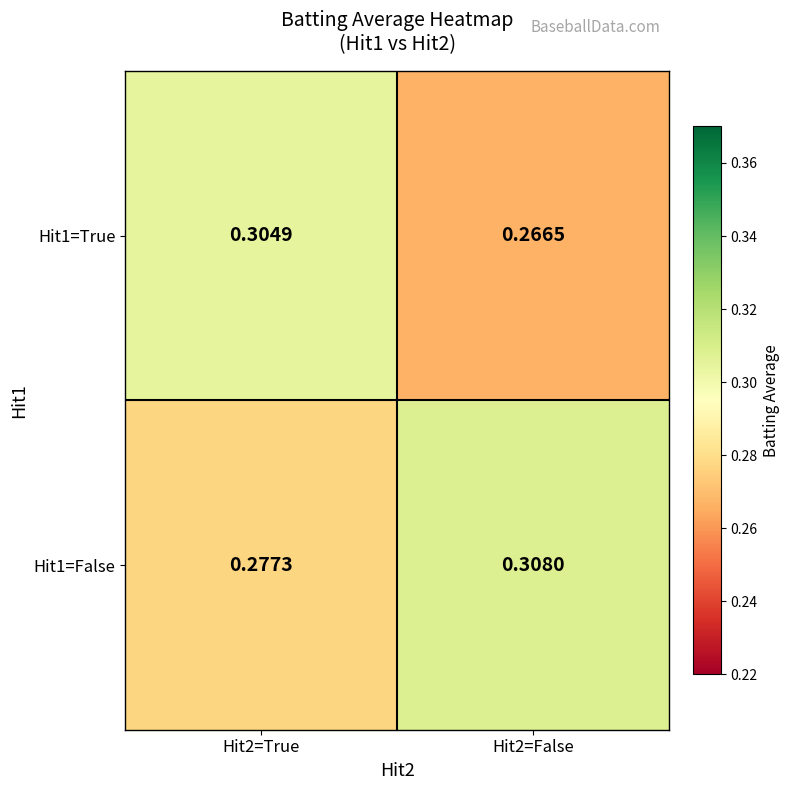

Is the value of Hit1=True at Hit2=False greater than the value of Hit1=False at Hit2=True?

No